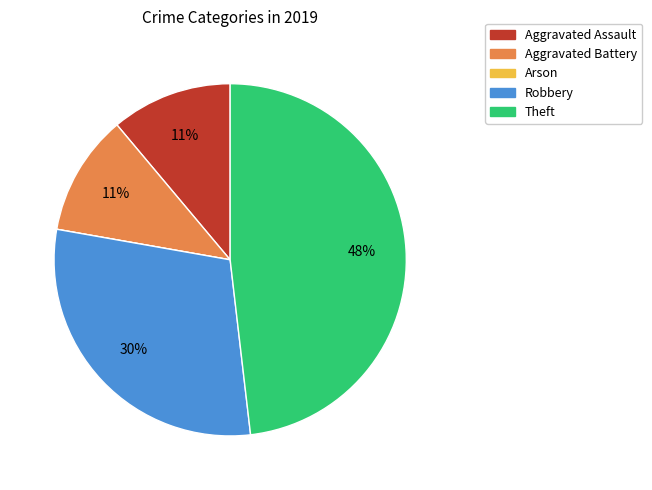

To the nearest percent, what is the combined percentage of Robbery and Theft?

78%